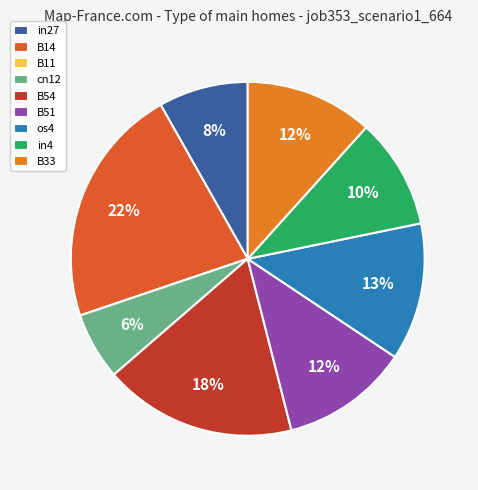

To the nearest percent, what is the combined percentage of os4 and B11?

13%